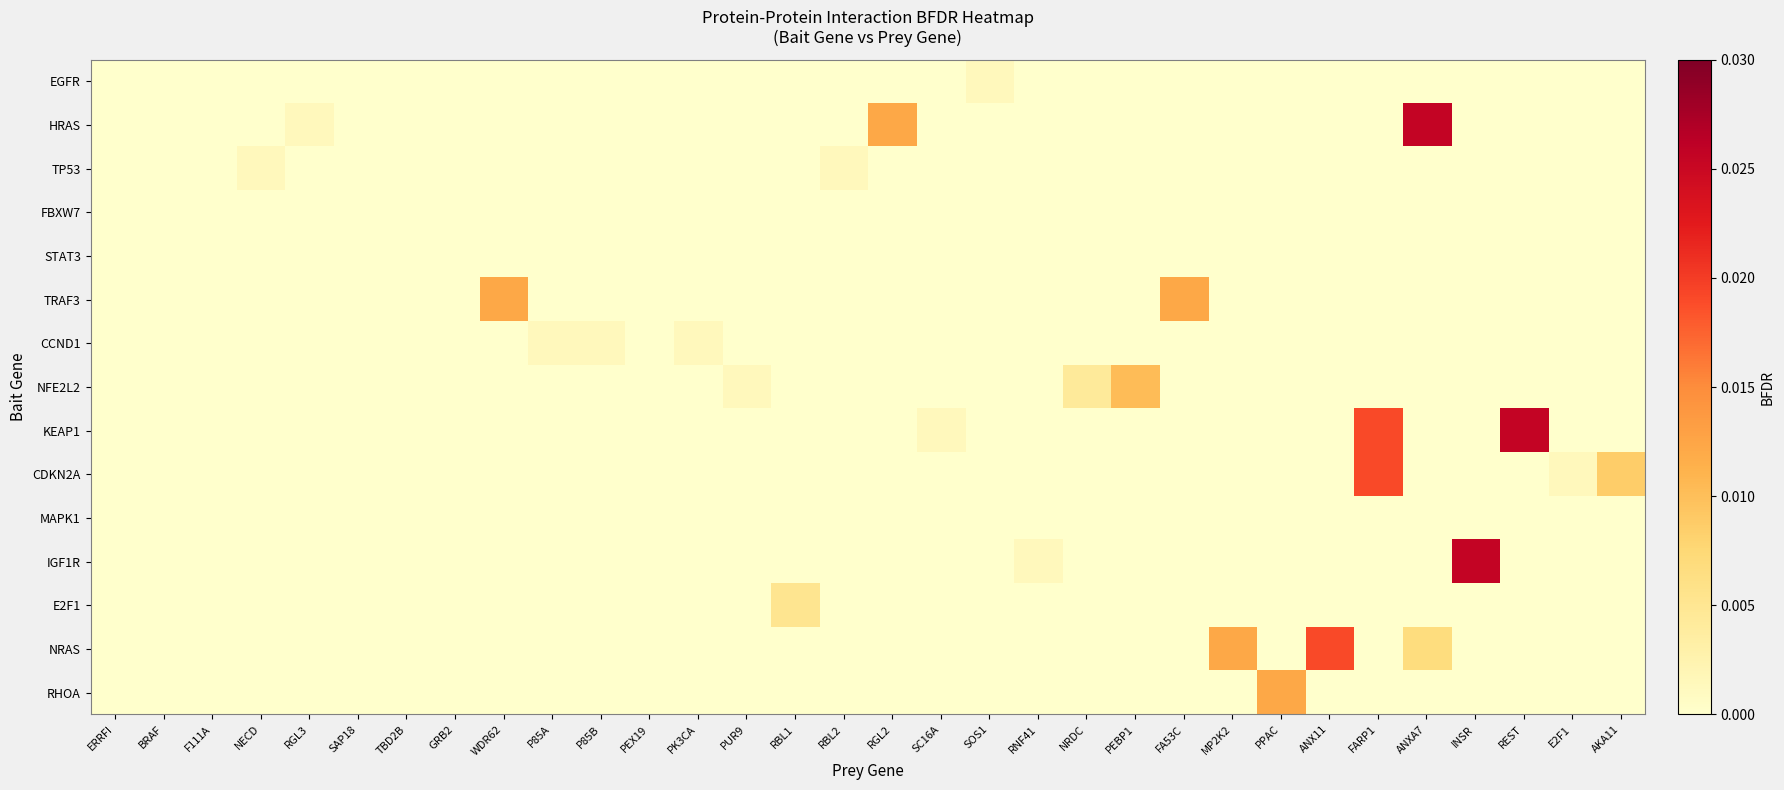

Between MP2K2 and P85B, which is larger?

MP2K2